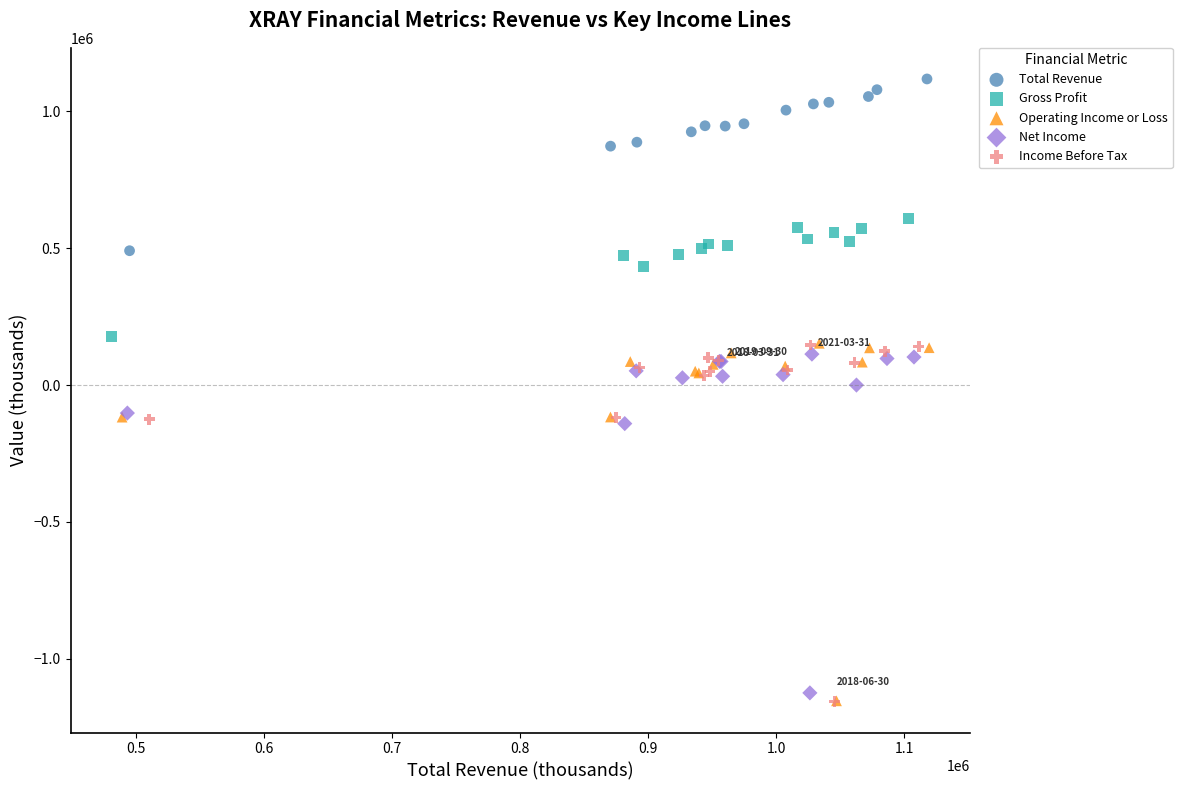

Which series contains the highest Y value?

Total Revenue